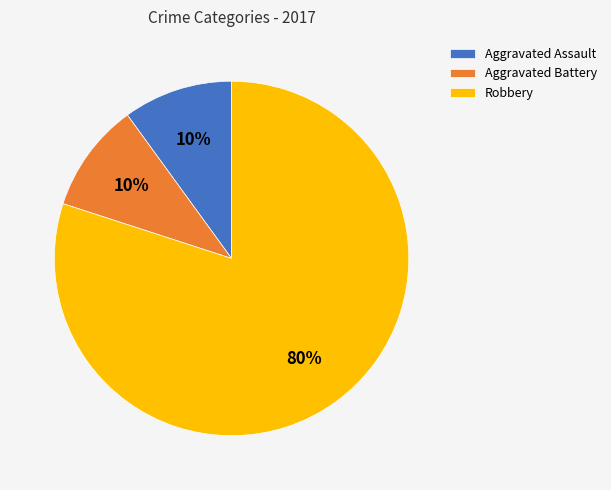

To the nearest percent, what is the difference between the largest and smallest slice percentages?

70%